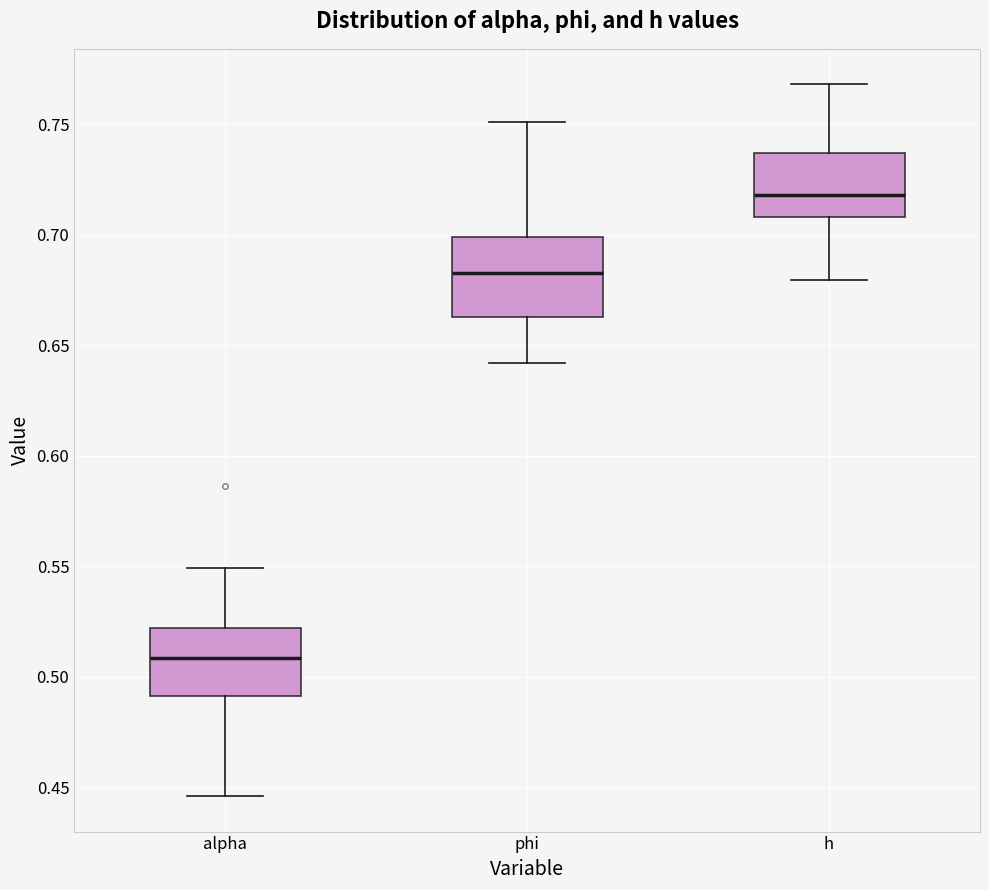

Which box has the highest median line?

h